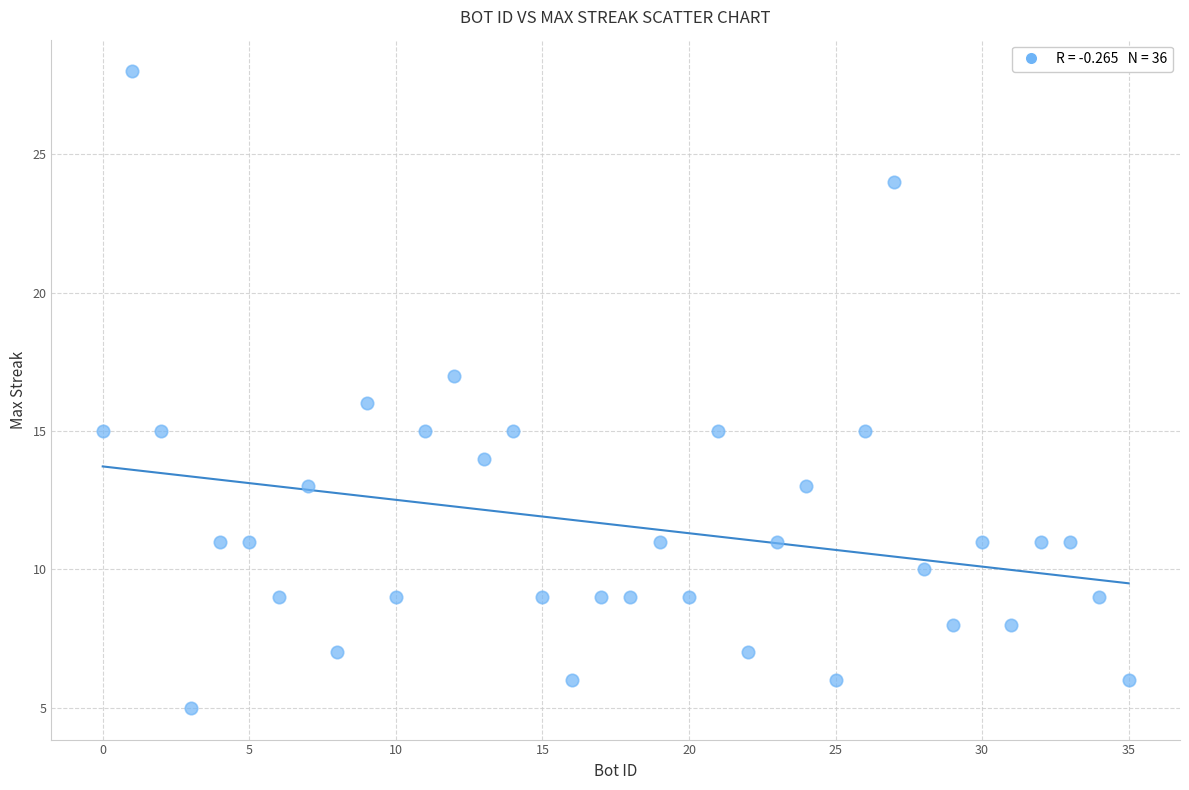

What is the range of X values (max minus min)?

35